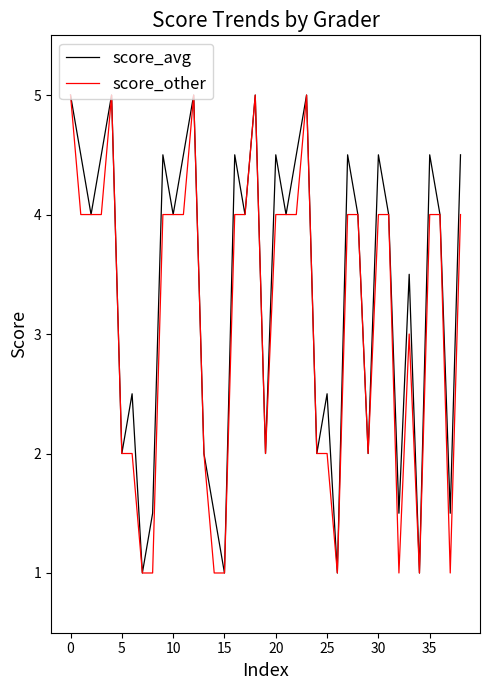

Which series has the largest total across all categories?

score_avg